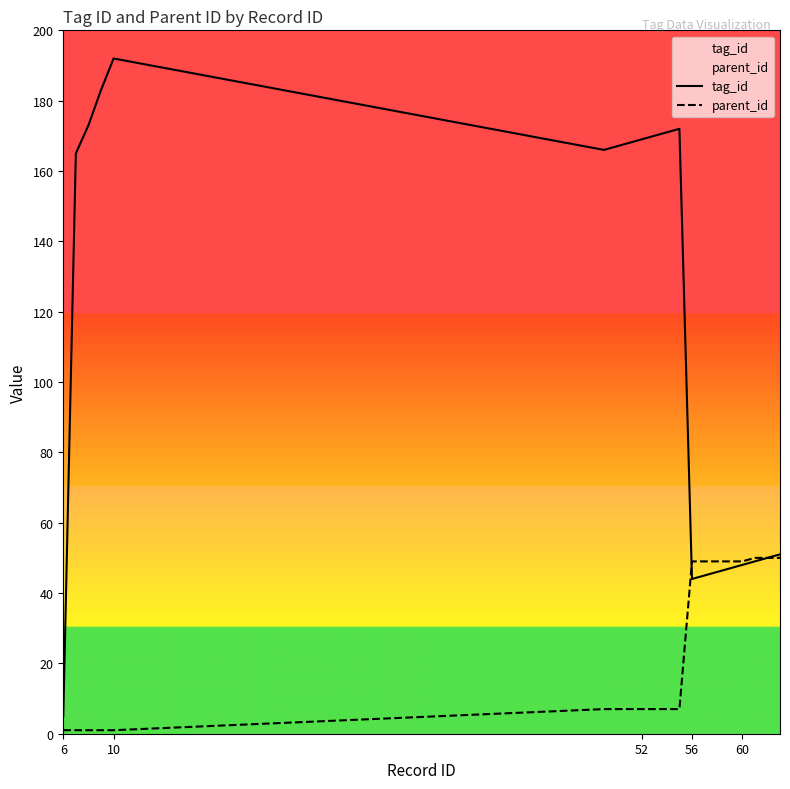

True or false: tag_id has a value of 169 at 52.

True